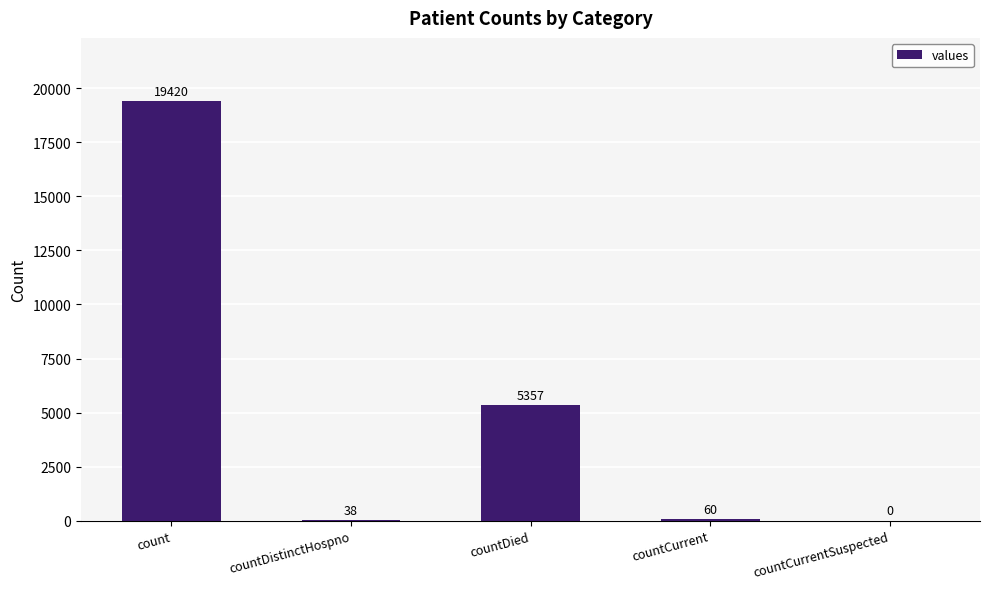

What is the maximum value shown in the chart?

19420